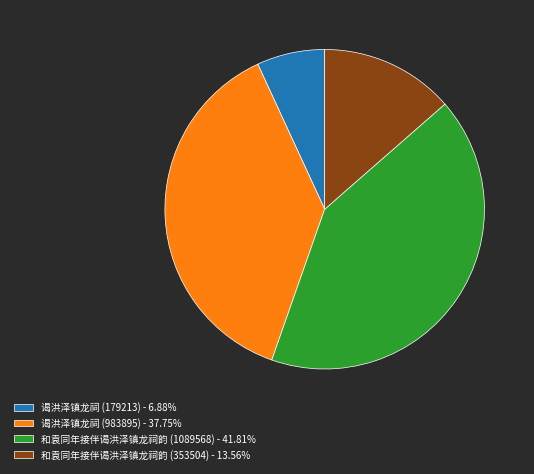

True or false: 谒洪泽镇龙祠 (983895) accounts for 50% of the total.

False